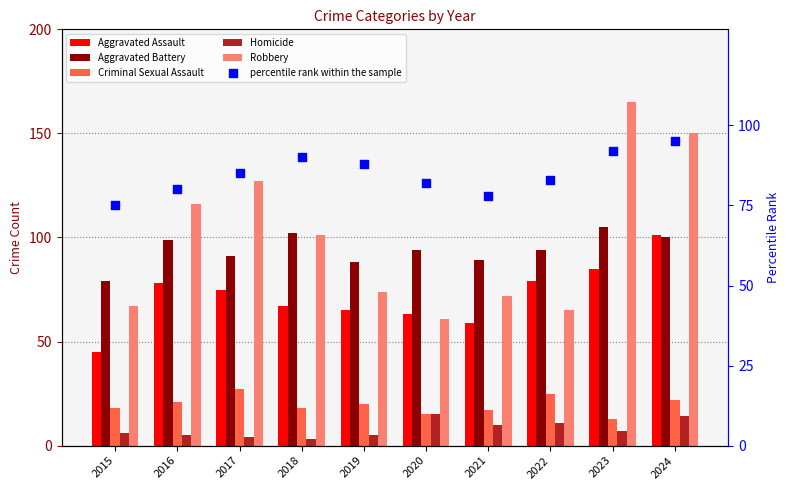

Which series contains the highest Y value?

Robbery